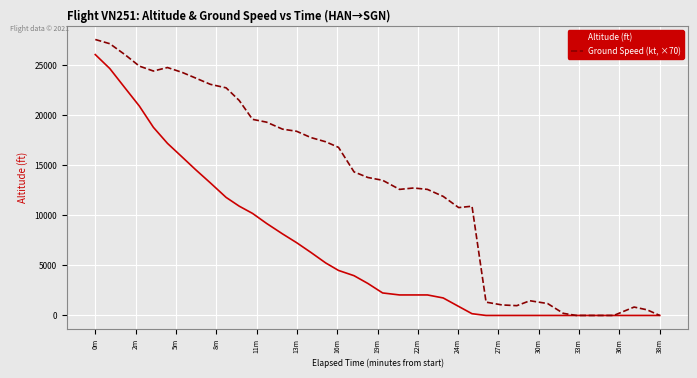

What is the highest value of the Altitude (ft) series?

26075